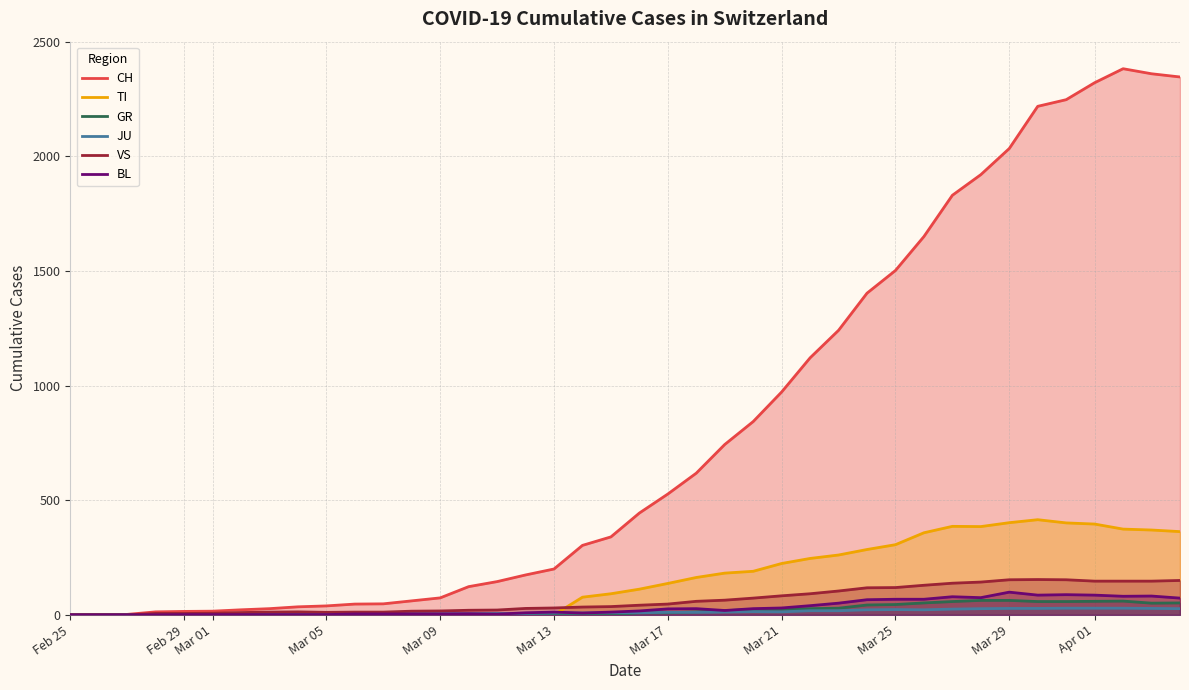

Which series has the widest spread of values?

CH